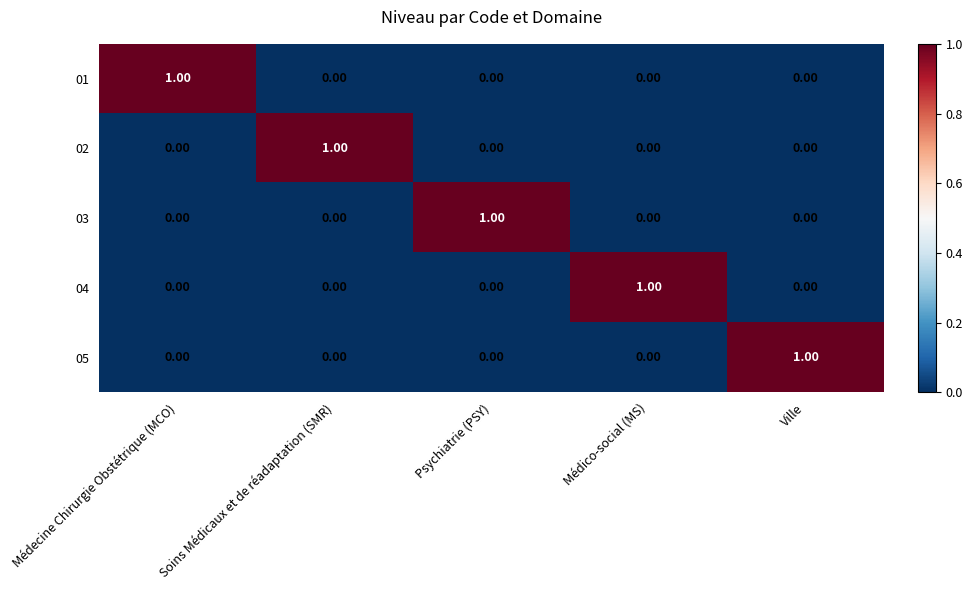

Which category has the highest value in the 05 series?

Ville